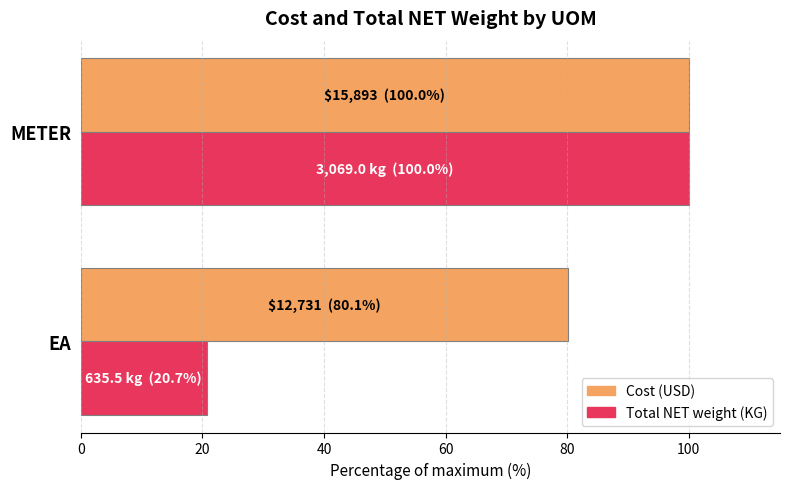

At which category is the sum across all series the highest?

METER